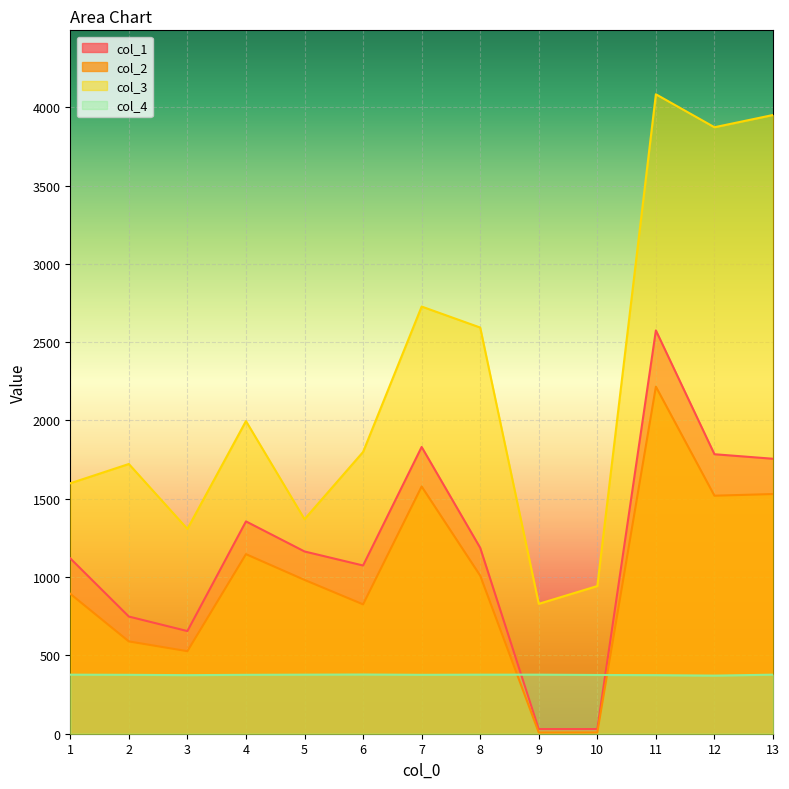

List the labels in order of col_1 value, largest first.

11, 7, 12, 13, 4, 8, 5, 1, 6, 2, 3, 10, 9